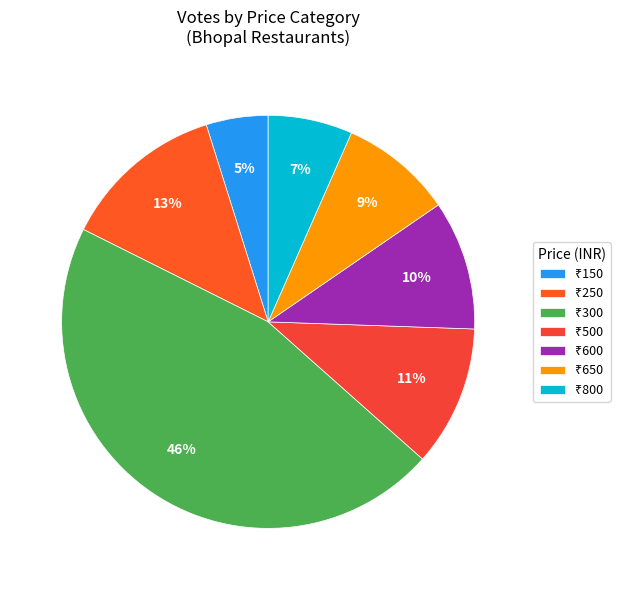

How many segments does this pie chart have?

7